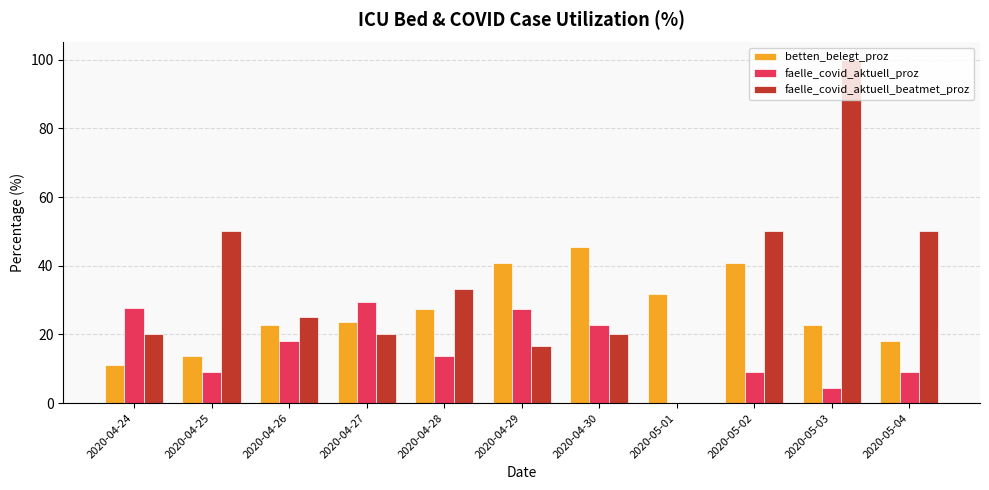

Between 2020-04-29 and 2020-05-04, which series saw the biggest shift?

faelle_covid_aktuell_beatmet_proz